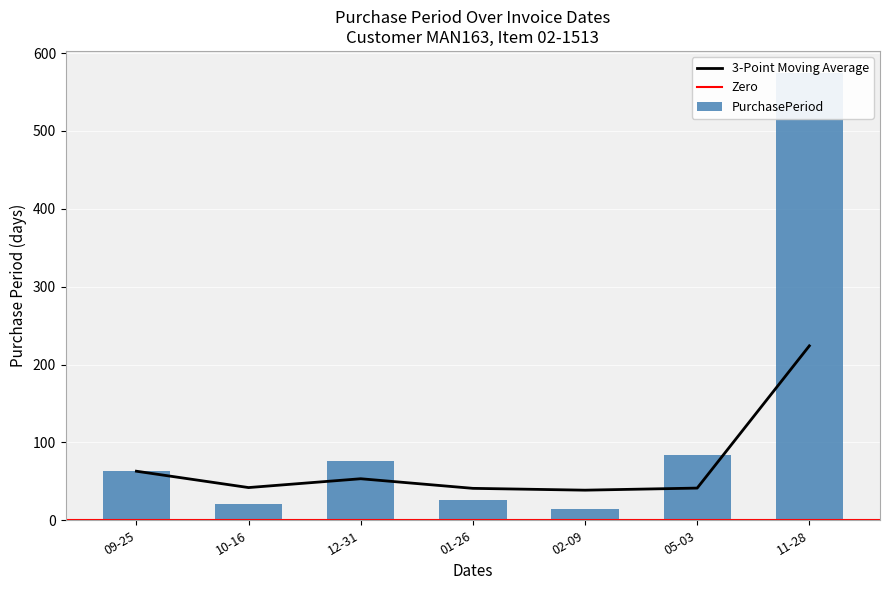

True or false: 3-Point Moving Average has a value of 224.0 at 11-28.

True